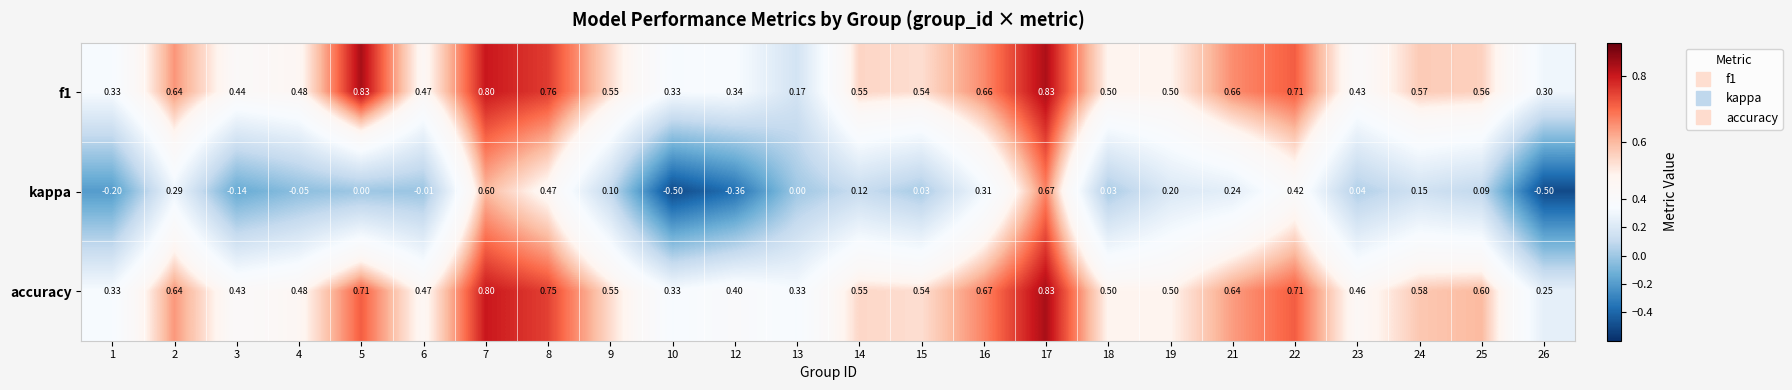

Which series has the largest total across all categories?

accuracy